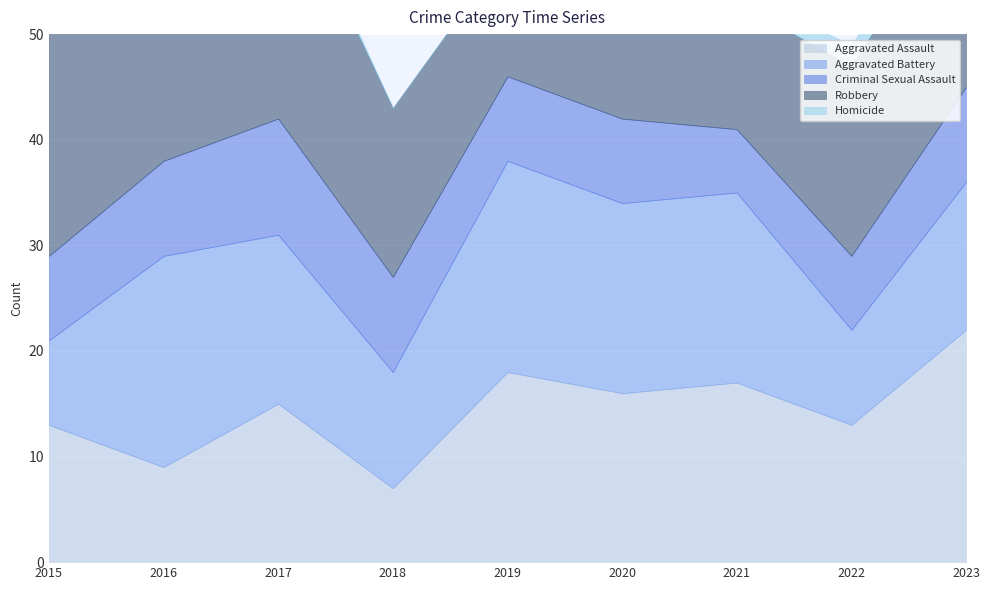

Which category has the lowest value in the Robbery series?

2019